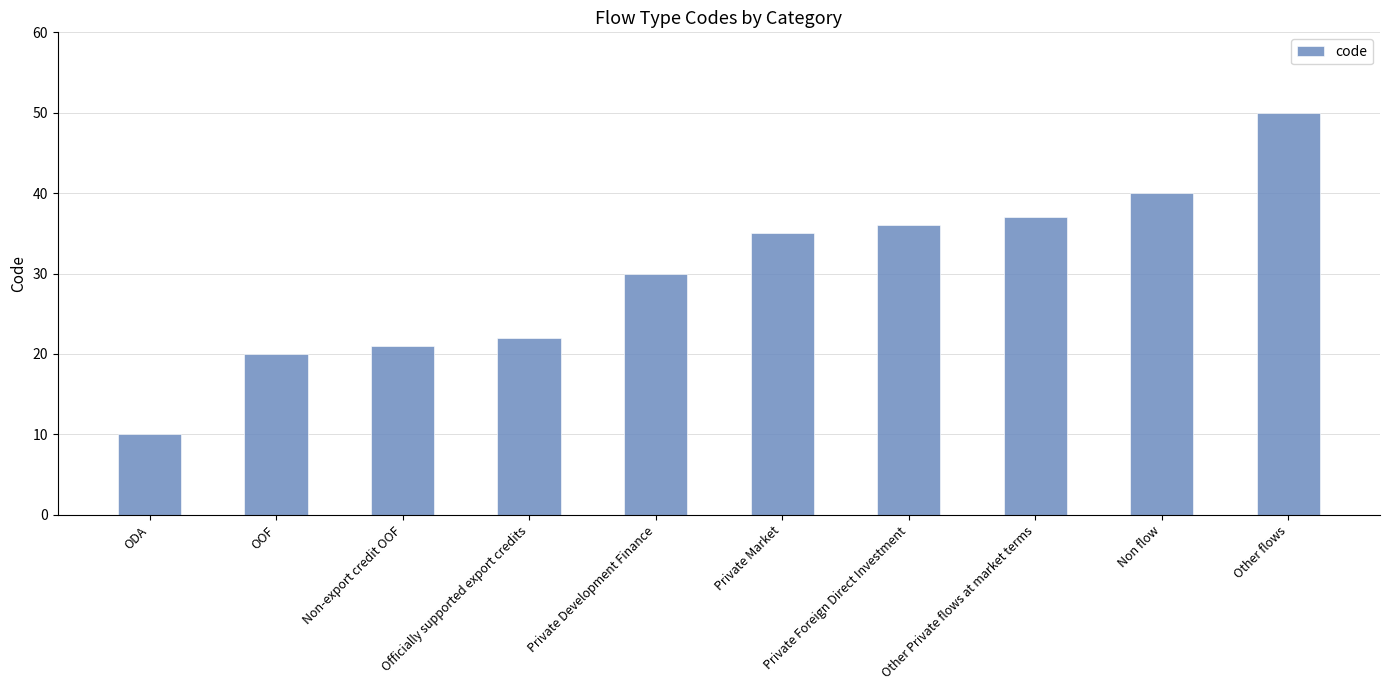

True or false: the data shows 30 at Private Development Finance.

True